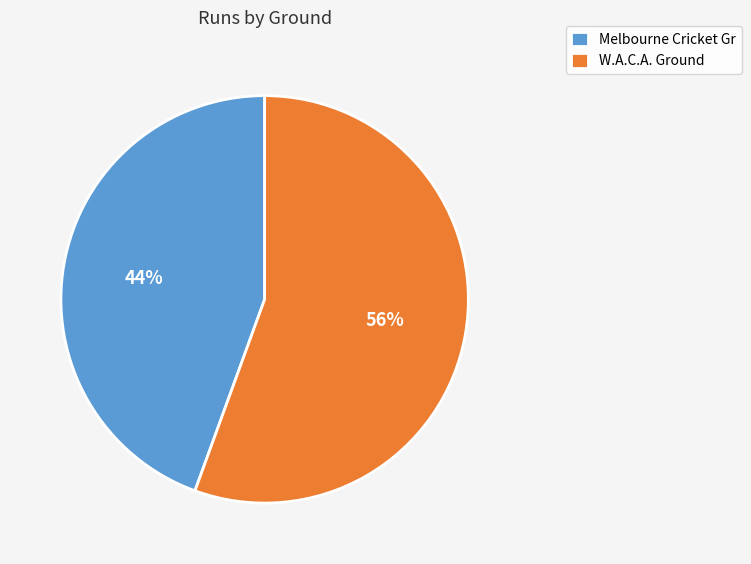

The W.A.C.A. Ground slice represents 45% of the pie. True or false?

False